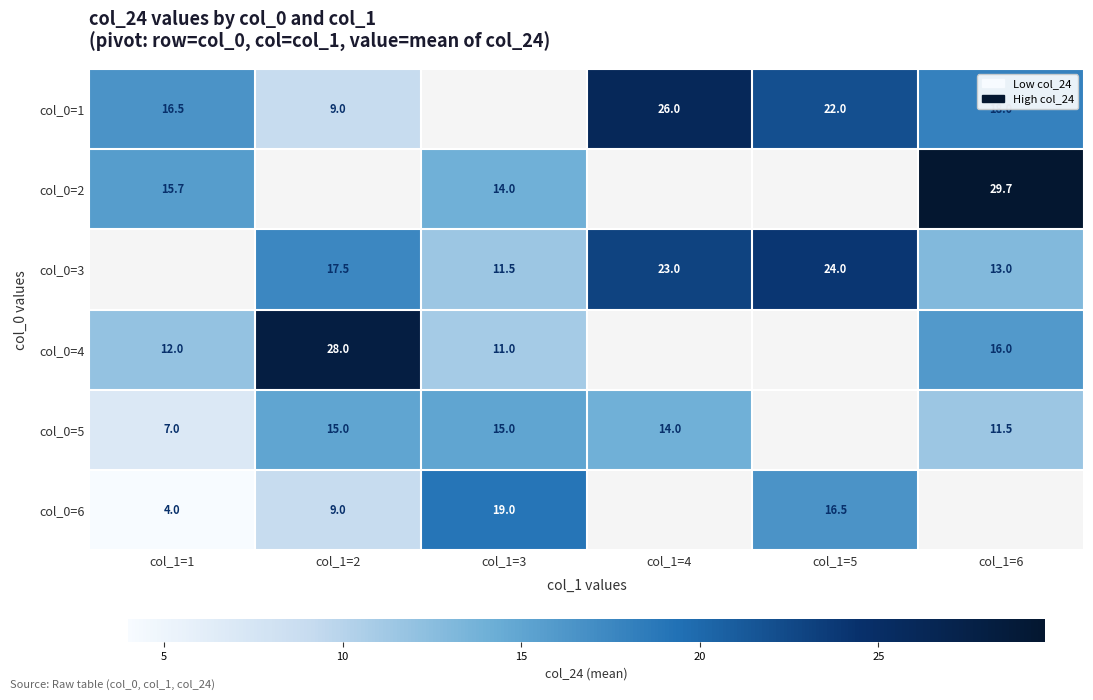

Is it true that col_0=5 equals 15.0 at col_1=3?

True